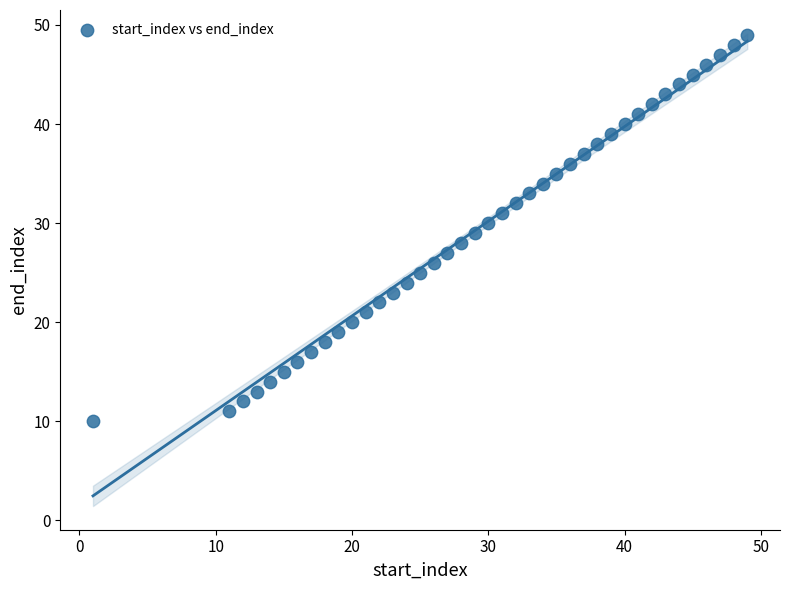

What is the range of Y values (max minus min)?

39